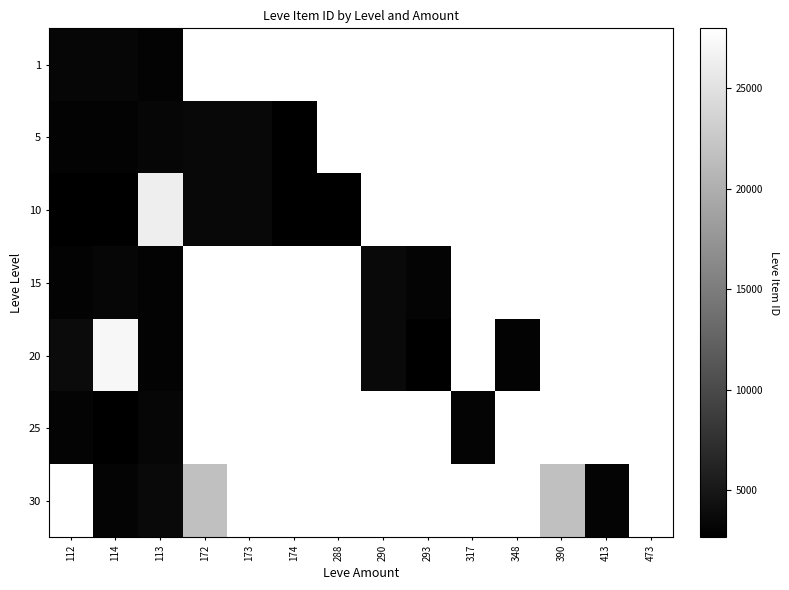

What is the greatest value displayed?

27990.0